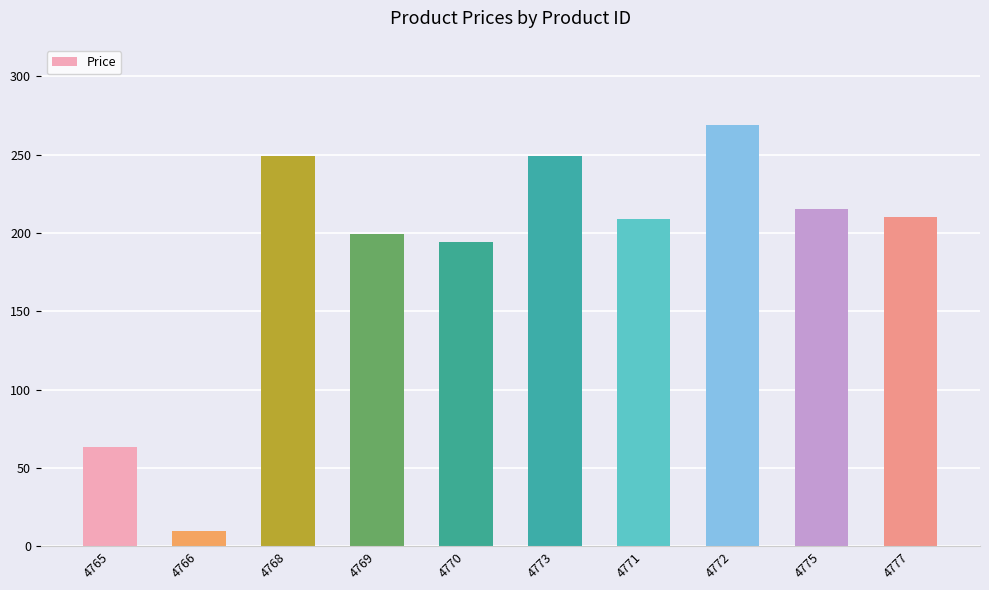

How many values are below 210?

5